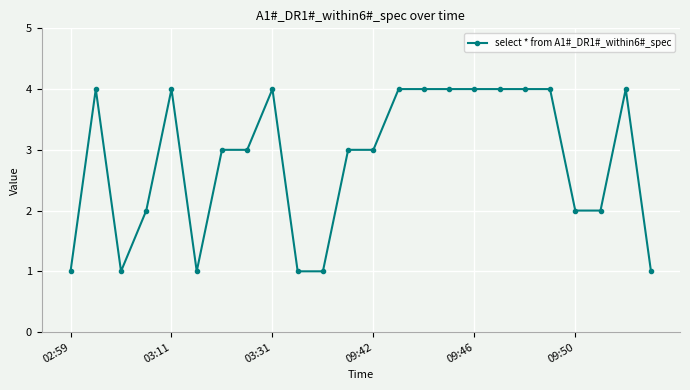

Reading left to right, list all the values displayed in this chart.

1	4	1	2	4	1	3	3	4	1	1	3	3	4	4	4	4	4	4	4	2	2	4	1